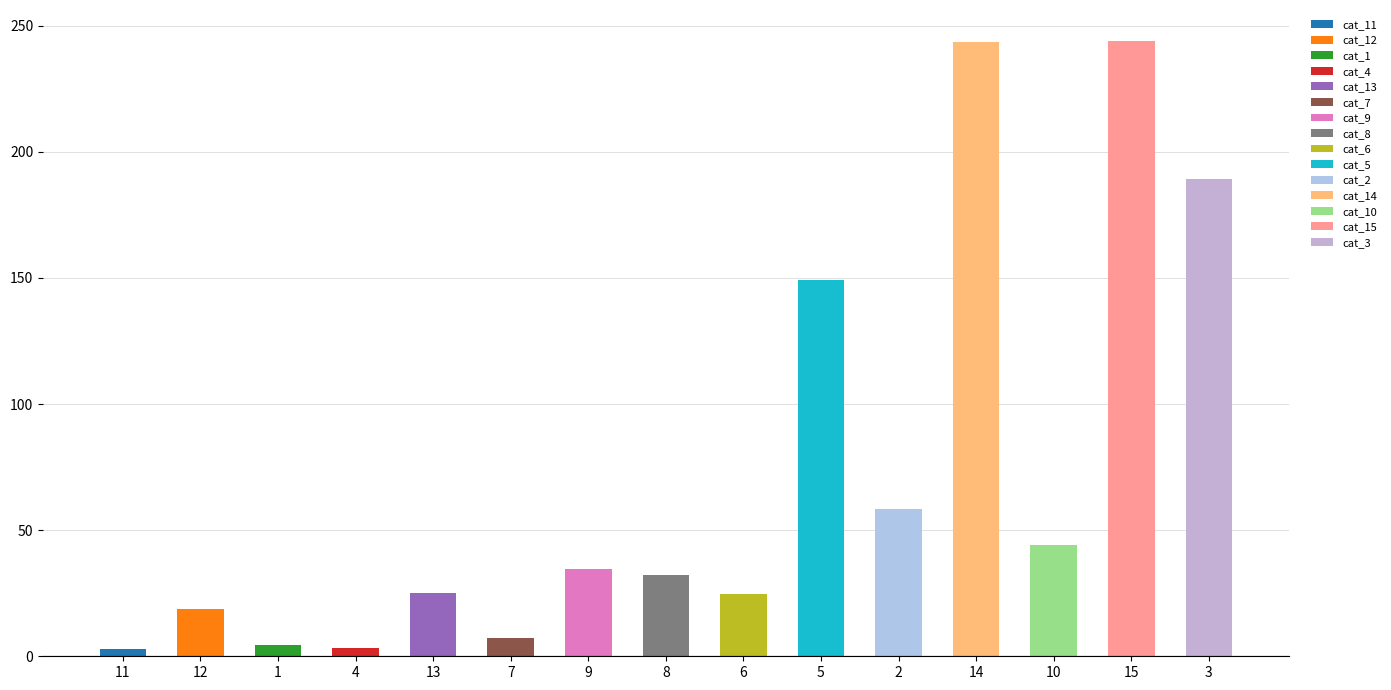

True or false: the data shows 5.9 at 13.

False